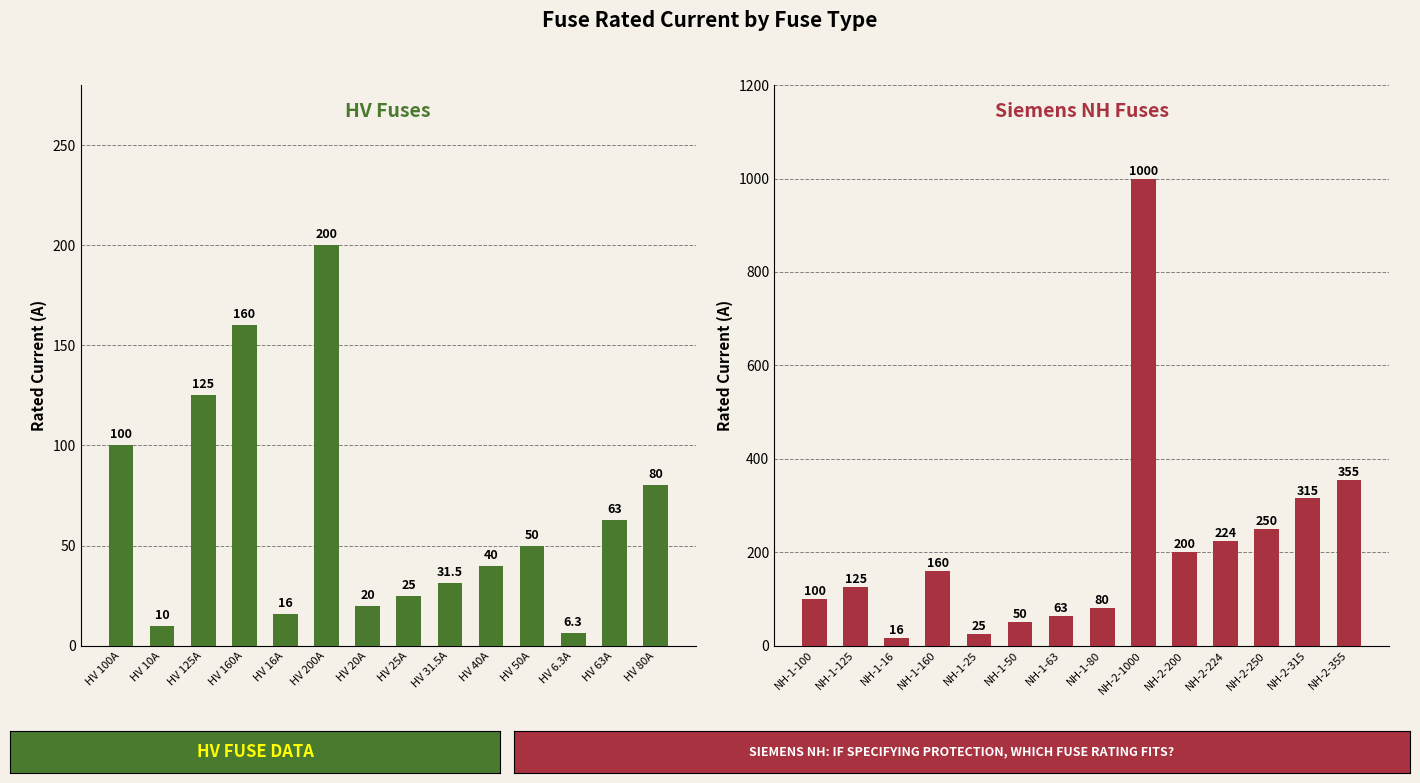

The value of Siemens NH Fuses at NH-2-250 is 63.5. True or false?

False